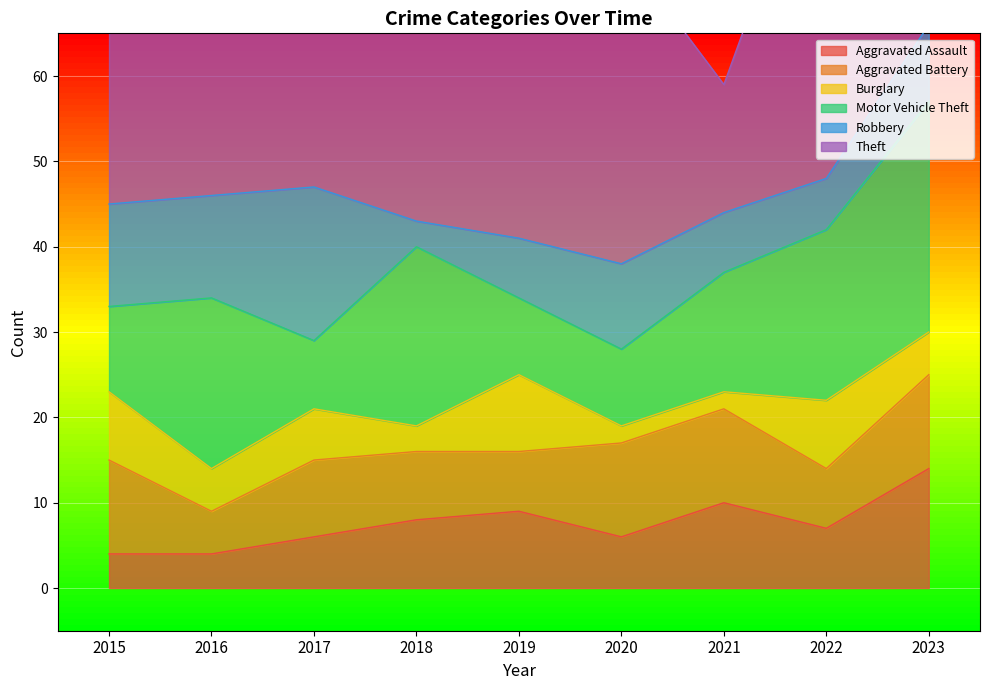

The value of Burglary at 2020 is 1. True or false?

False